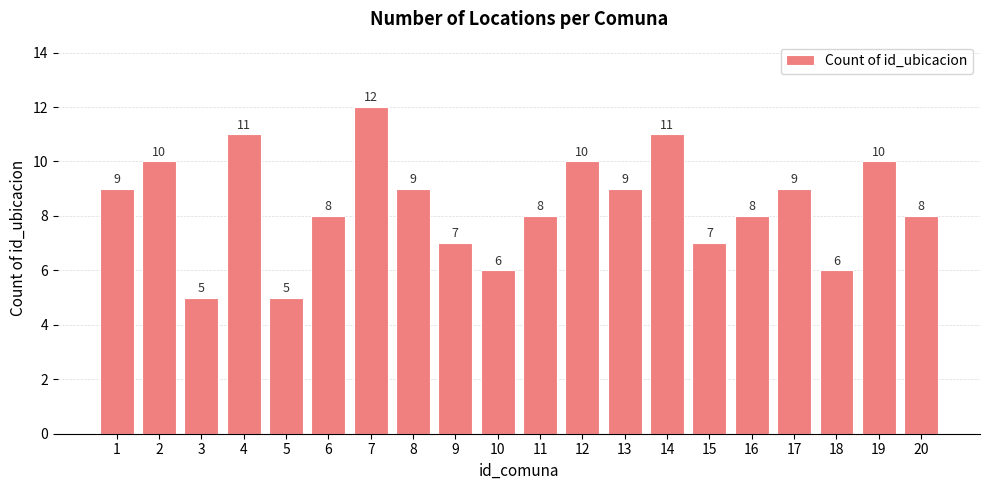

True or false: the data shows 3 at 7.

False